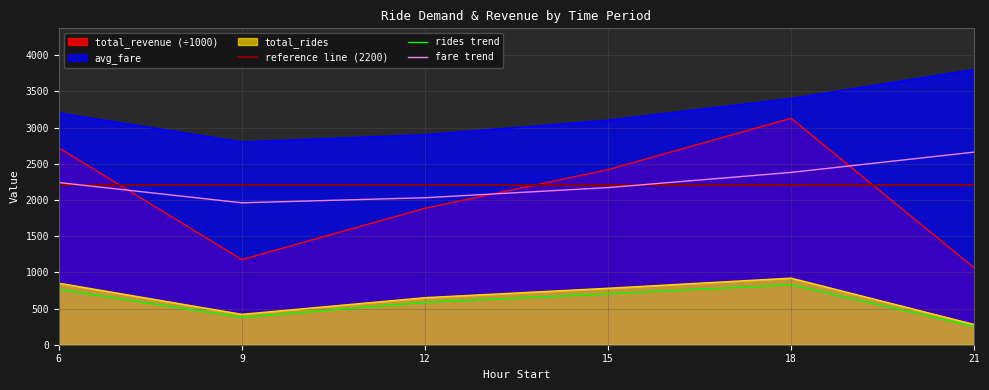

Which series has the largest range (max minus min)?

total_revenue